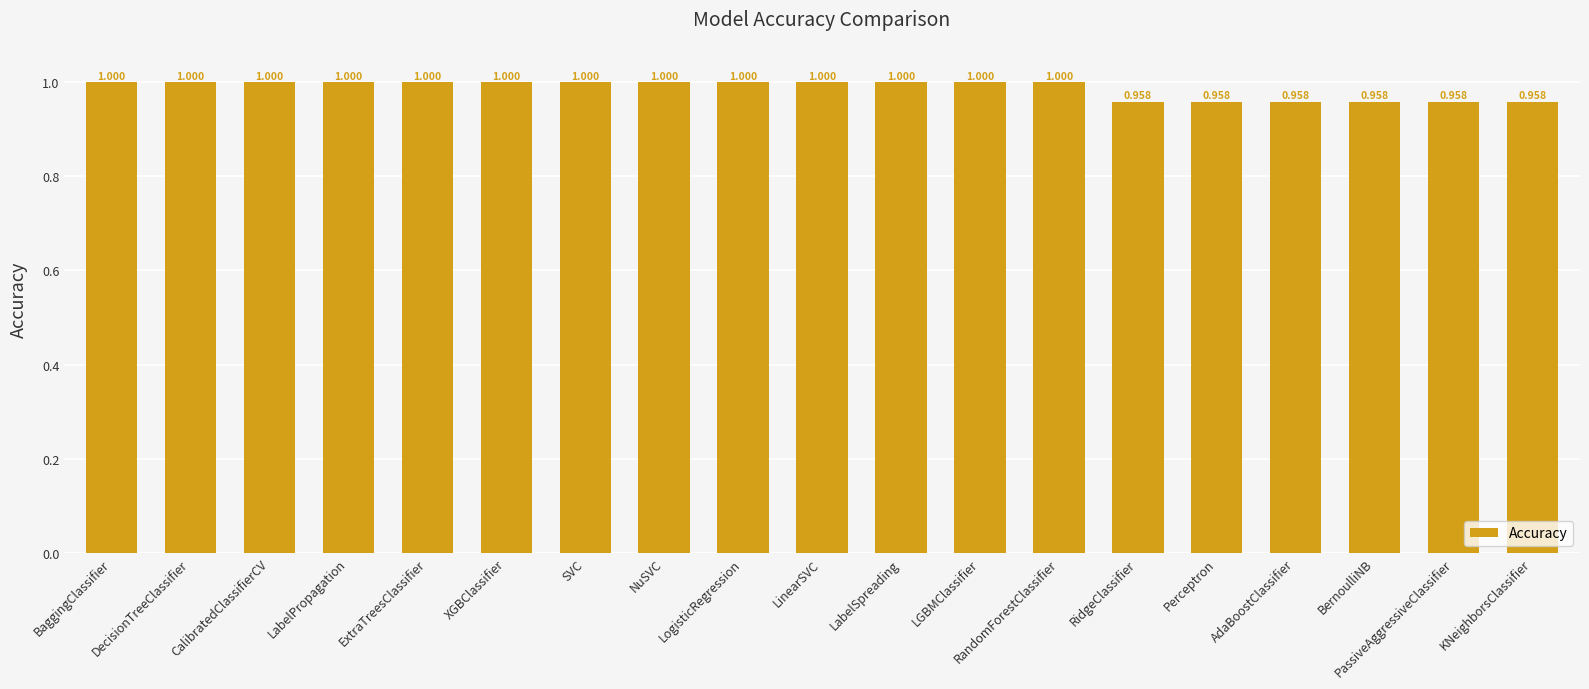

What is the sum of the values at RandomForestClassifier and LinearSVC?

2.0